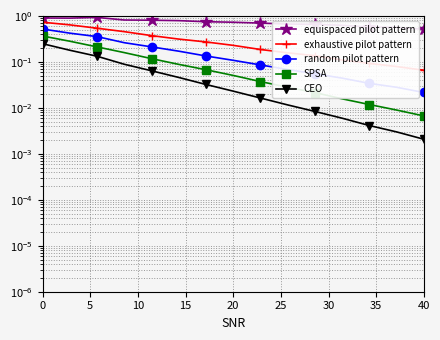

True or false: equispaced pilot pattern and SPSA cross at least once.

False